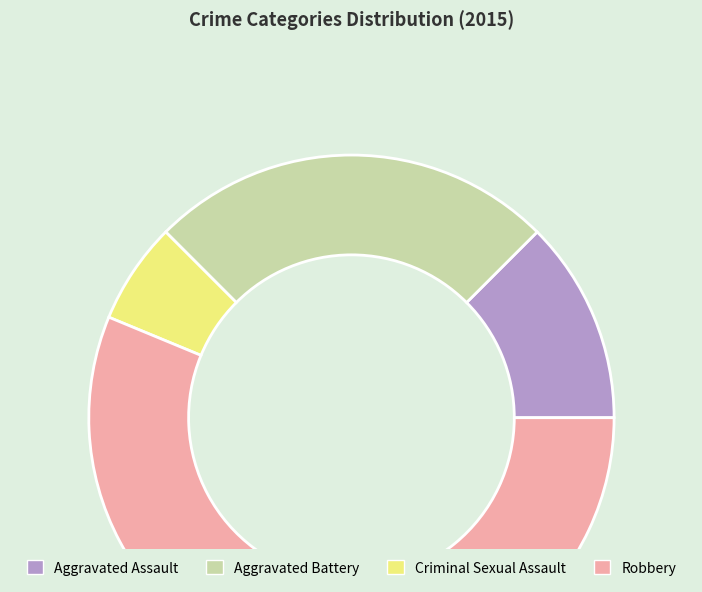

How many slices are in this pie chart?

4